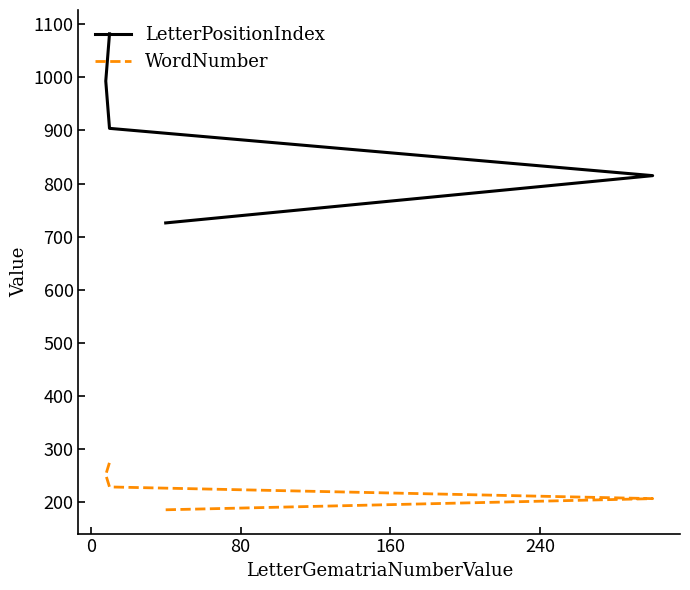

What are all the series names shown in the legend?

LetterPositionIndex, WordNumber